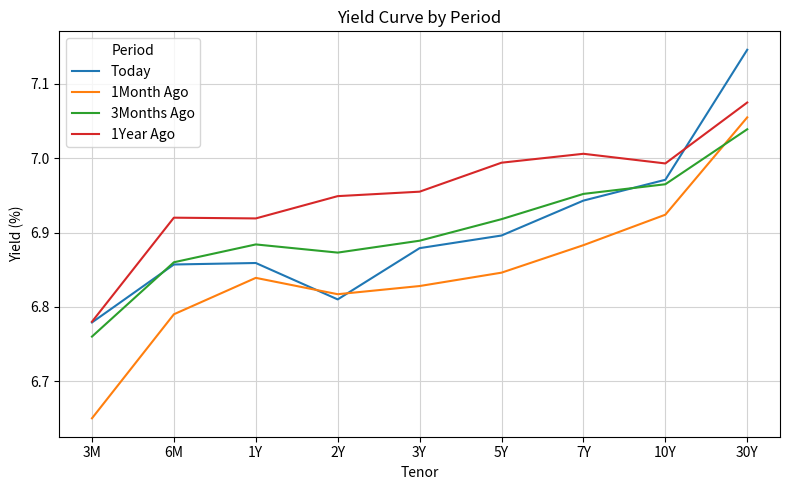

The value of Today at 1Y is 6.9. True or false?

True